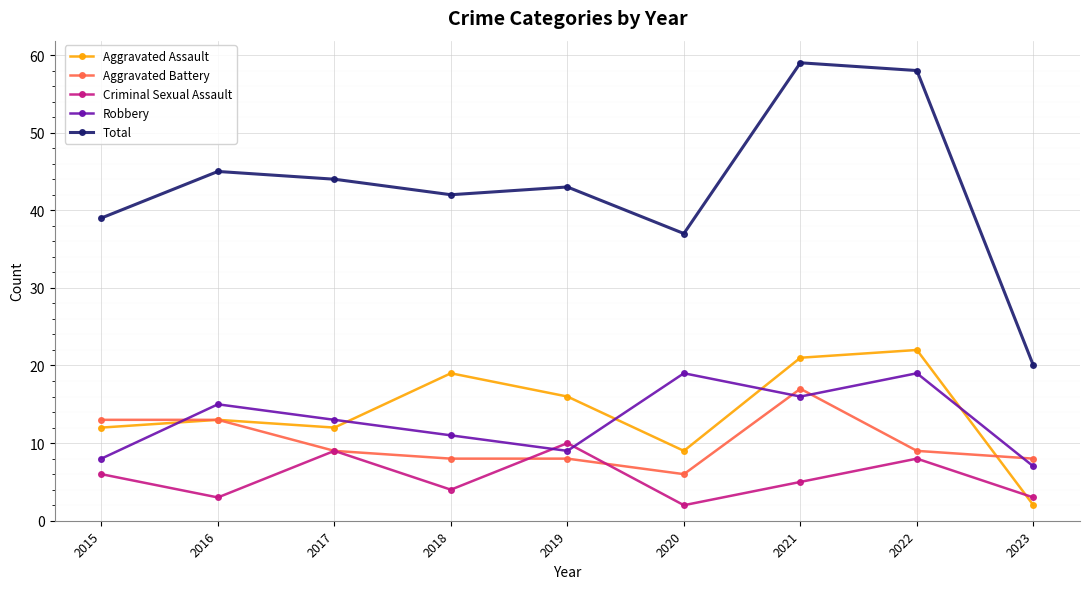

True or false: Total and Robbery intersect in this chart.

False